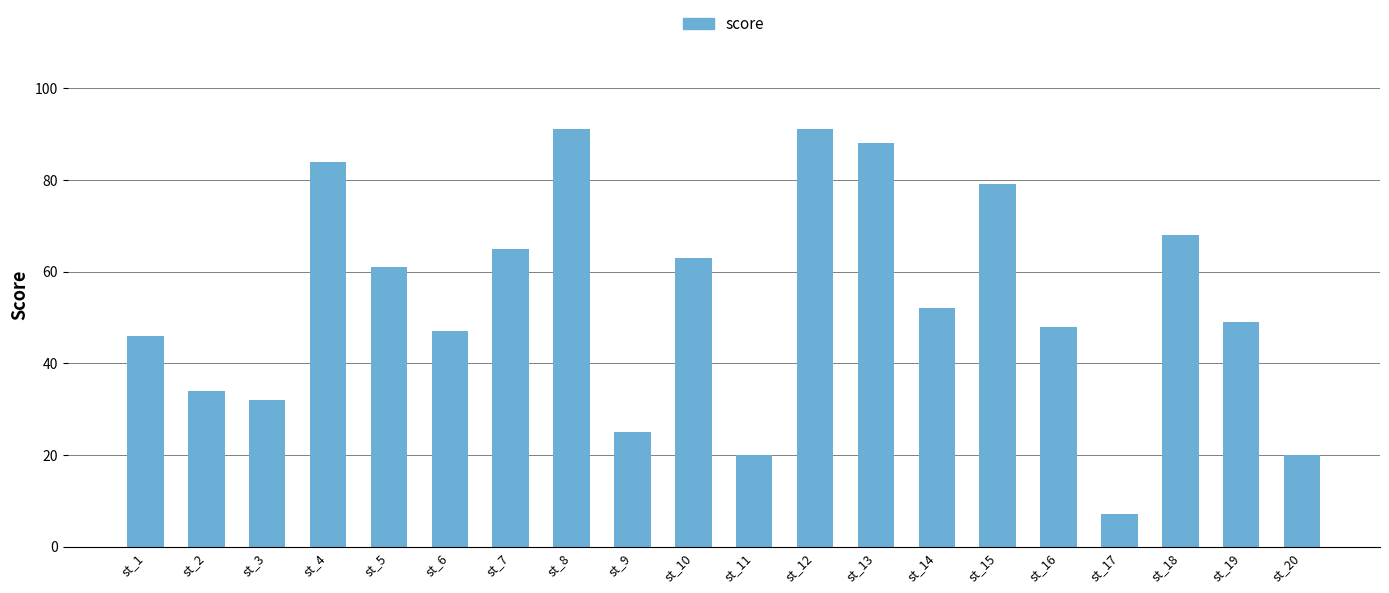

Count the number of categories in the chart.

20